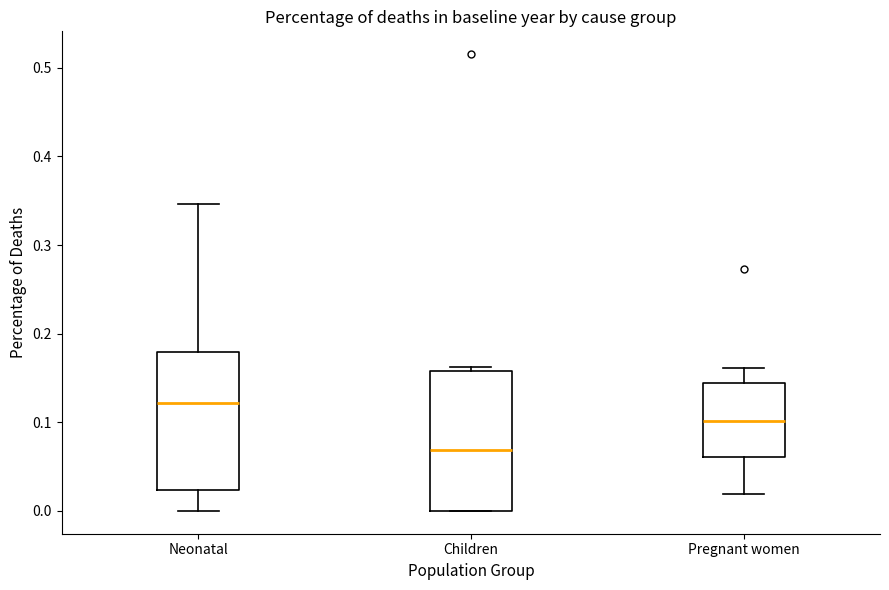

Reading left to right, transcribe this box plot: for each box, give where its median line is, the range the box spans, and where its two whiskers end, as read against the y-axis. The values are not printed on the chart, so give them approximately, as read against the axis.

Neonatal: median 0.12, box 0.02 to 0.18, whiskers 0.00 to 0.35
Children: median 0.07, box 0.00 to 0.16, whiskers 0.00 to 0.16 (just above the box's upper edge)
Pregnant women: median 0.10, box 0.06 to 0.14, whiskers 0.02 to 0.16